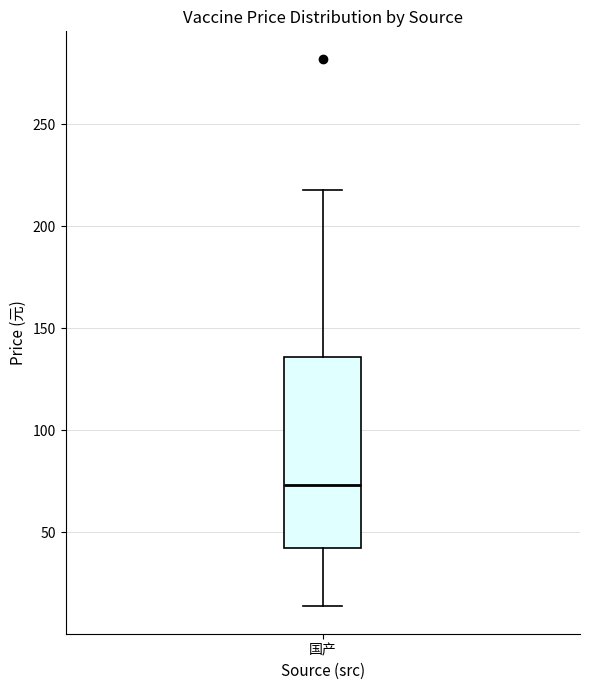

Where is the lower edge of the box for 国产 on the y-axis? The values are not printed on the chart, so give them approximately, as read against the axis.

40